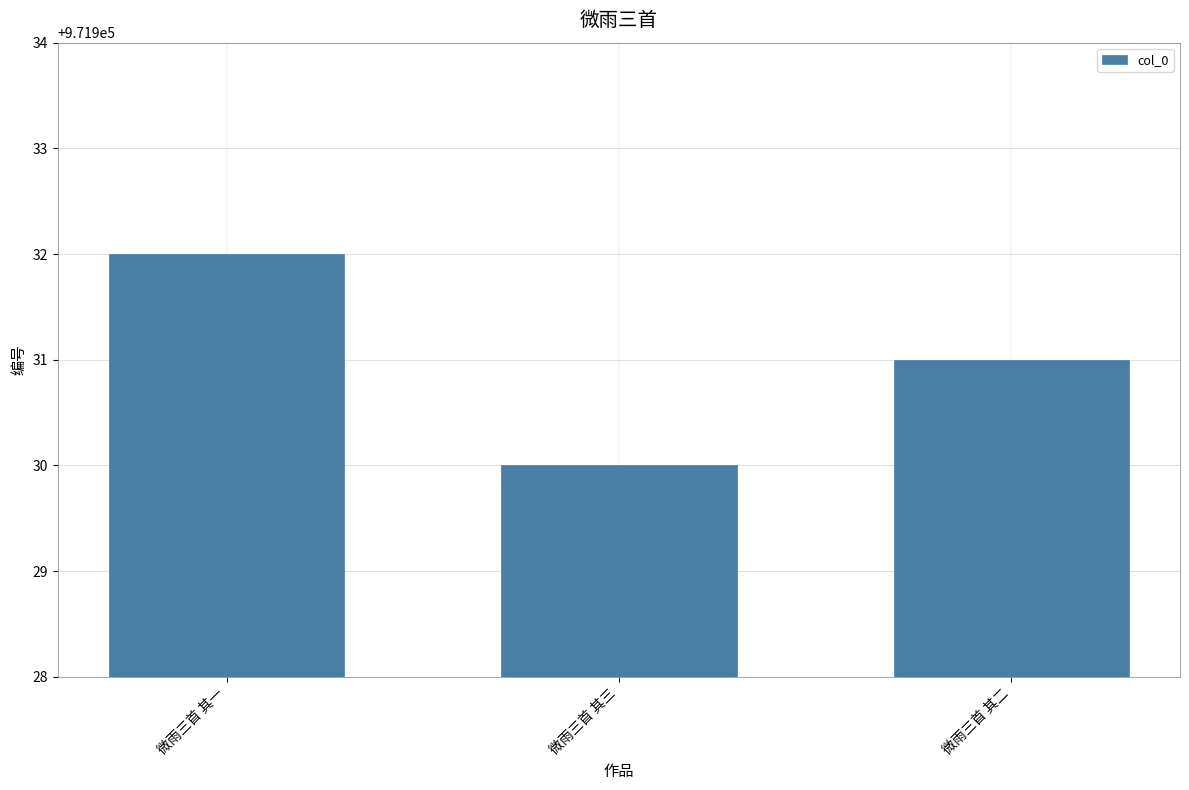

Is it true that the value at 微雨三首 其一 is 971932?

True